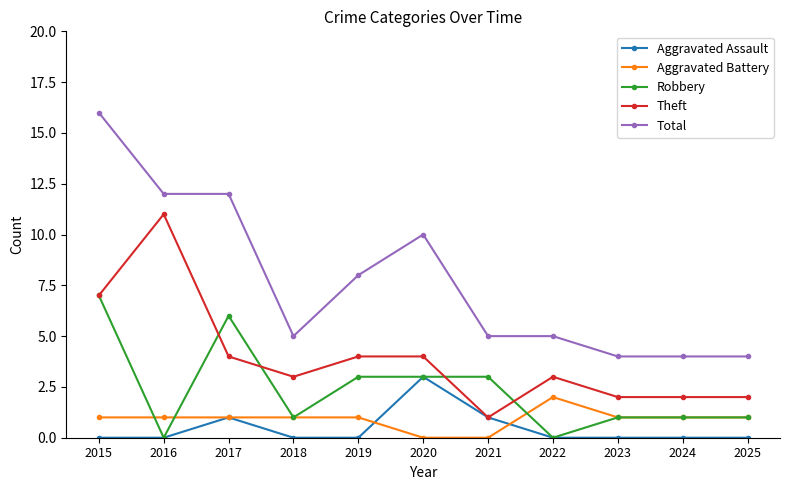

True or false: Total has more than 0 points higher than both neighbors.

True